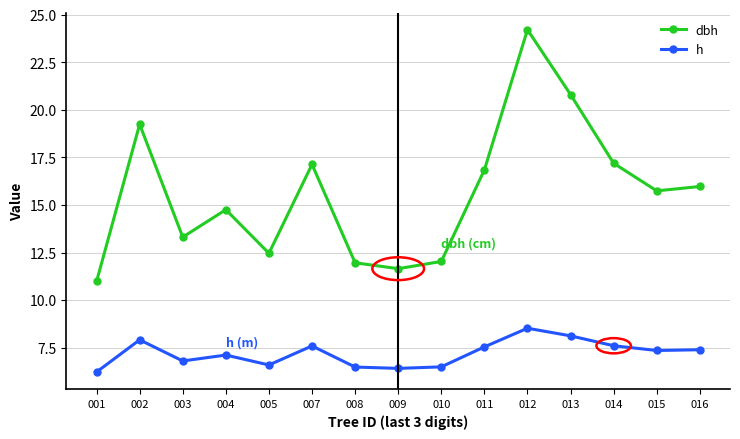

Where does the dbh series first go above 15?

002